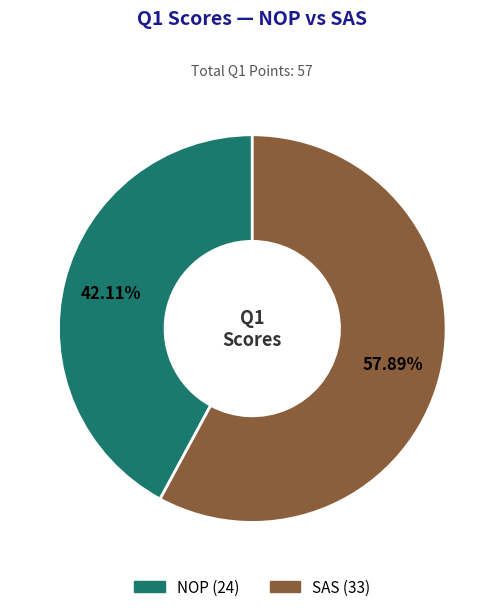

What percentage do SAS and NOP together represent?

100.0%